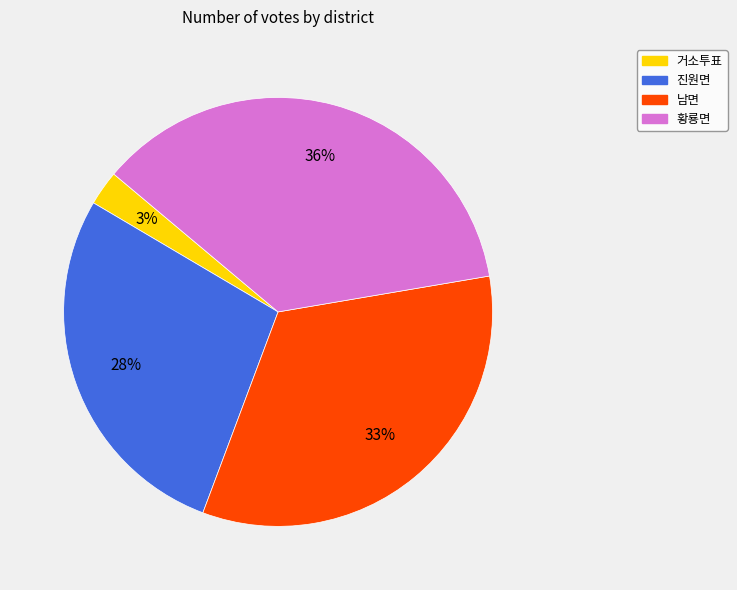

Is 황룡면 the majority of the pie?

No